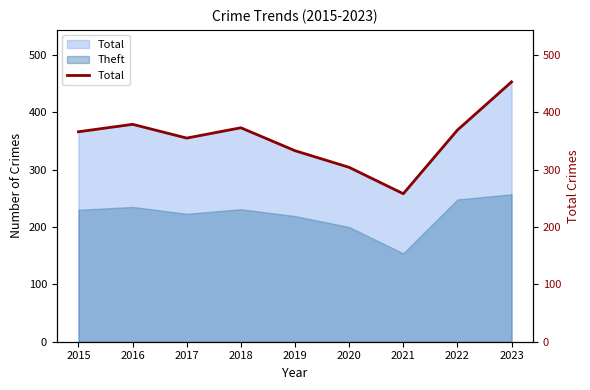

Does the chart have visible grid lines?

No